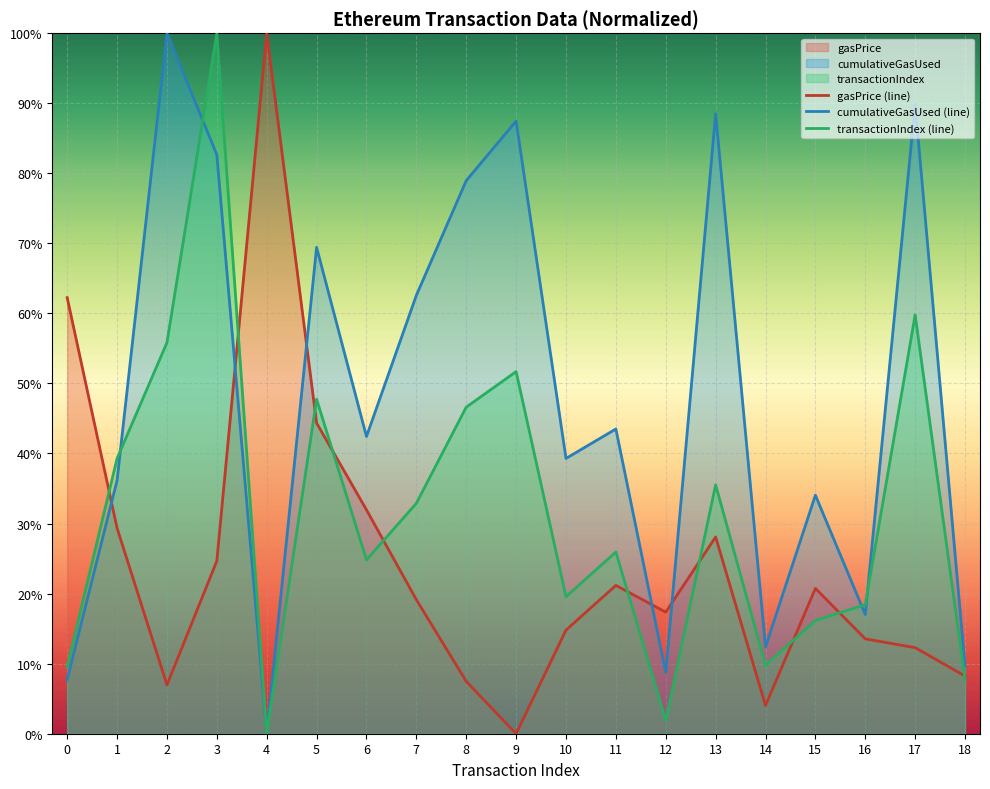

True or false: cumulativeGasUsed (line) has a value of 136.0 at 17.

False